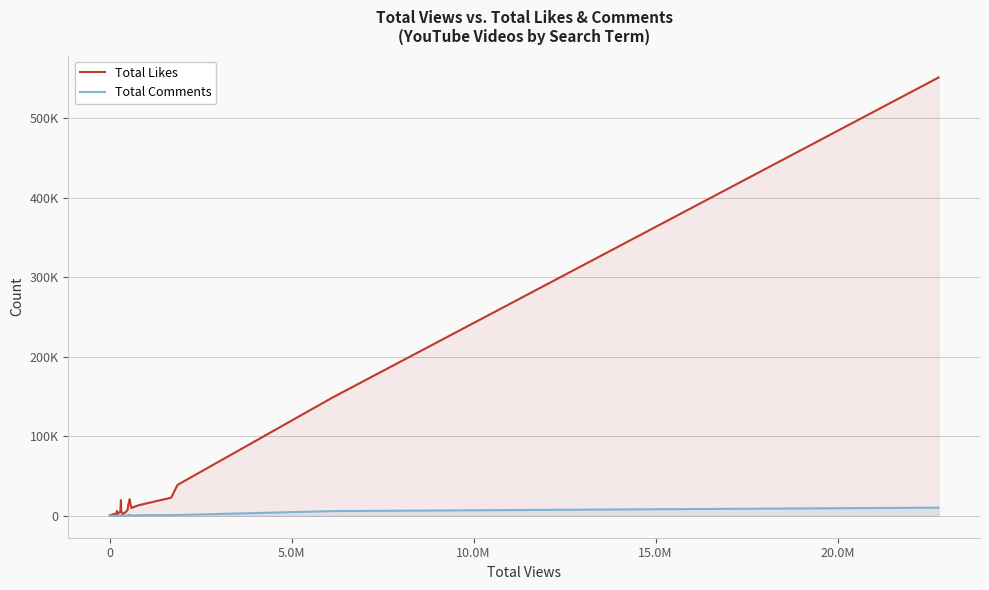

In Total Likes, how many points are higher than both neighbors (excluding endpoints)?

8